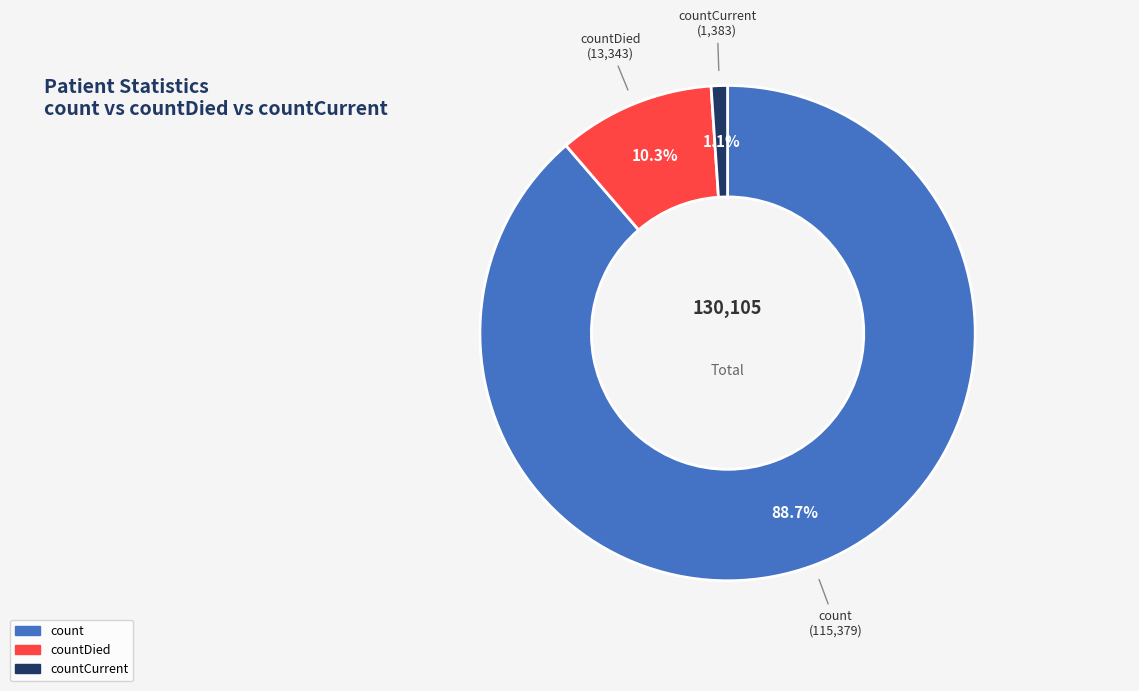

Is there any slice that represents more than half of the pie?

Yes